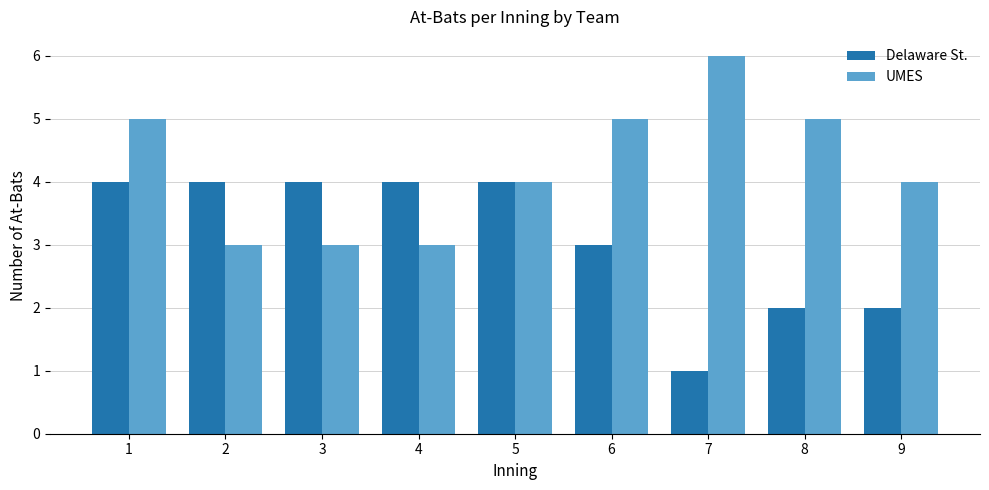

How many groups of bars are there?

9